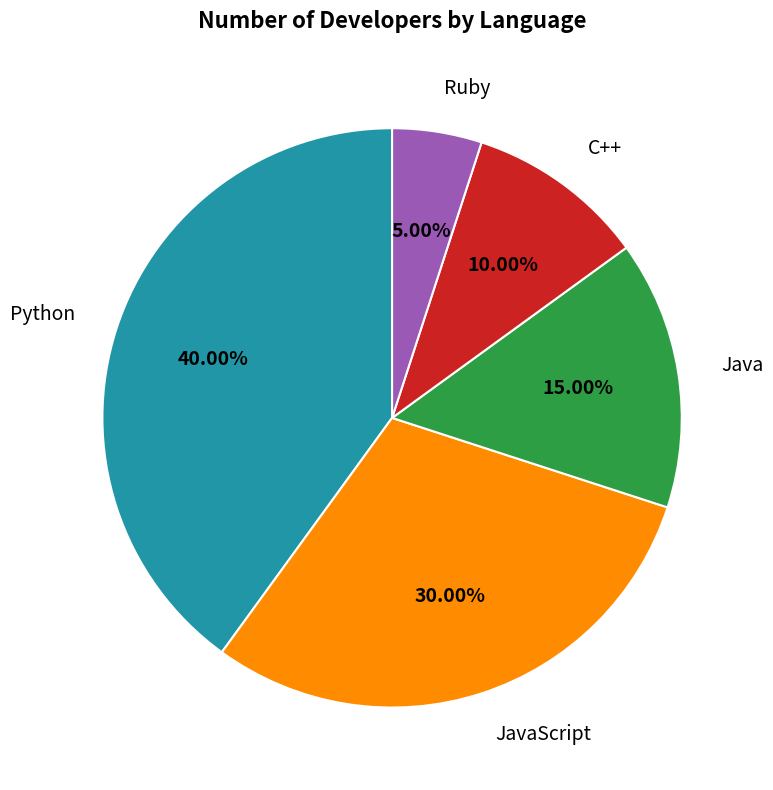

Rank the categories by value from lowest to highest.

Ruby, C++, Java, JavaScript, Python